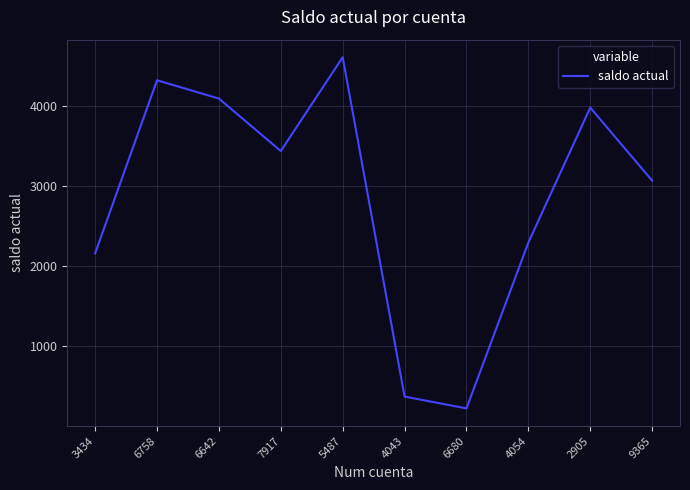

Where is the first local minimum?

7917